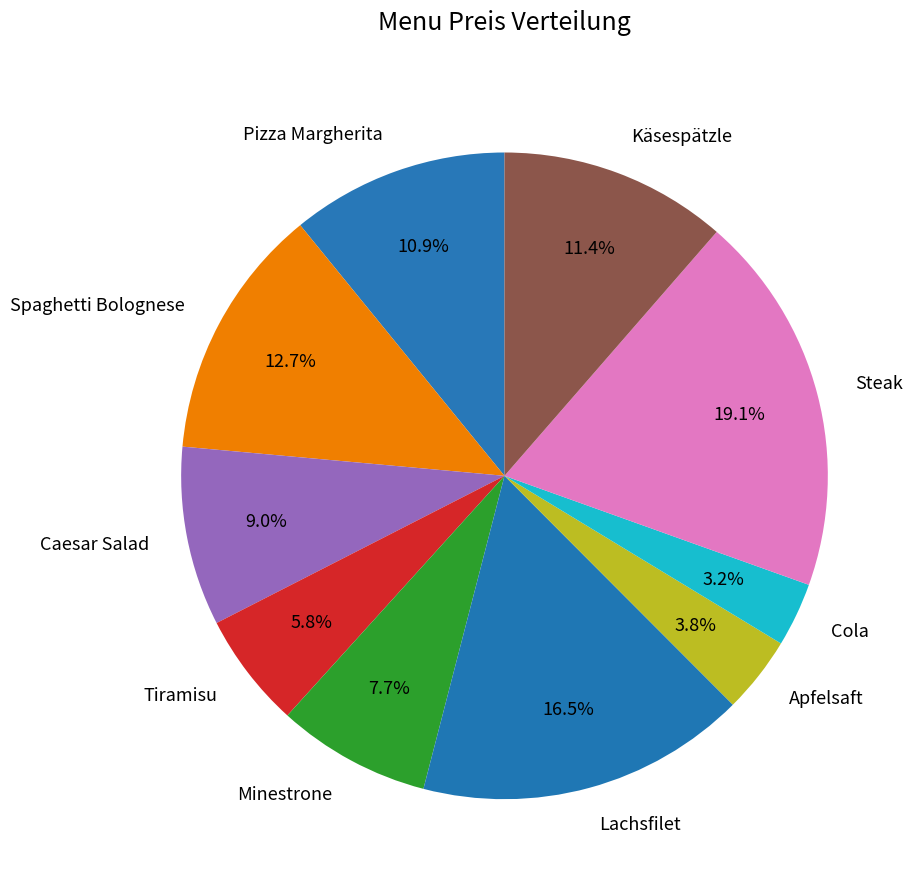

To the nearest percent, what percentage of the pie is Pizza Margherita?

11%